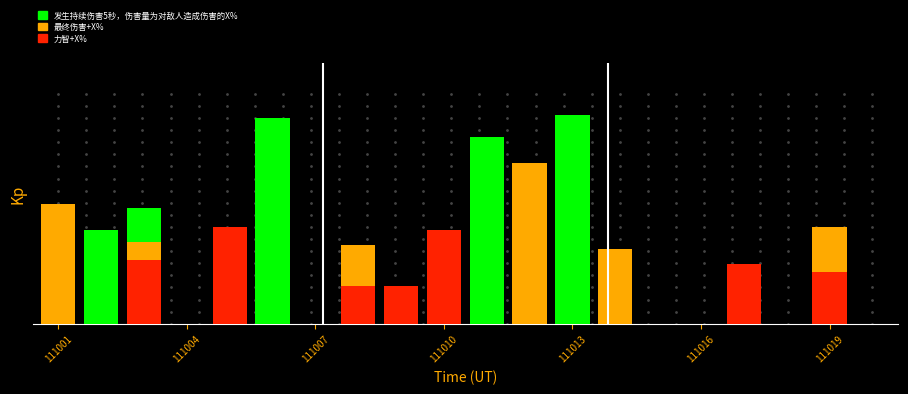

Reading left to right, list all the values displayed in this chart.

发生持续伤害5秒，伤害量为对敌人造成伤害的X%: 0	25	31	0	0	55	0	0	0	0	50	0	56	0	0	0	0	0	0	0
最终伤害+X%: 32	0	22	0	0	0	0	21	0	0	0	43	0	20	0	0	0	0	26	0
力智+X%: 0	0	17	0	26	0	0	10	10	25	0	0	0	0	0	0	16	0	14	0